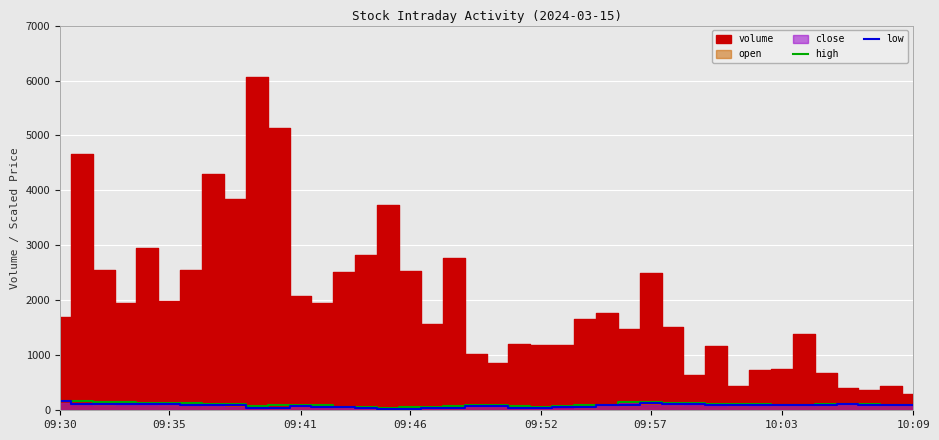

In low, how many points are lower than both neighbors (excluding endpoints)?

6